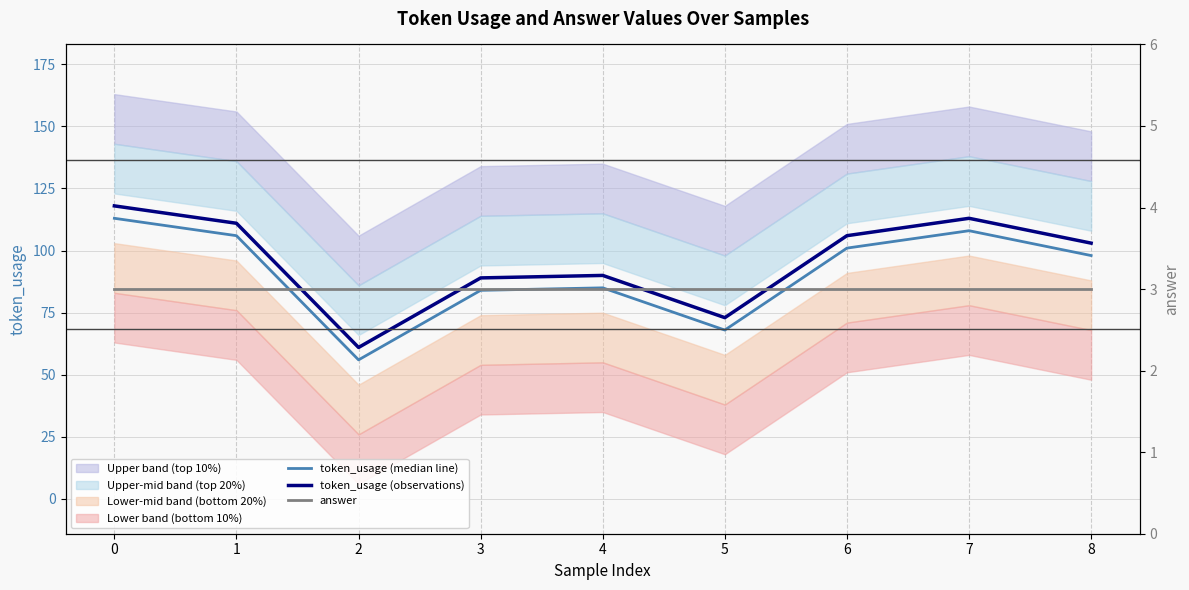

Reading right to left, transcribe all the data shown in this chart.

token_usage (median line): 8=98	7=108	6=101	5=68	4=85	3=84	2=56	1=106	0=113
token_usage (observations): 8=103	7=113	6=106	5=73	4=90	3=89	2=61	1=111	0=118
answer: 8=3	7=3	6=3	5=3	4=3	3=3	2=3	1=3	0=3